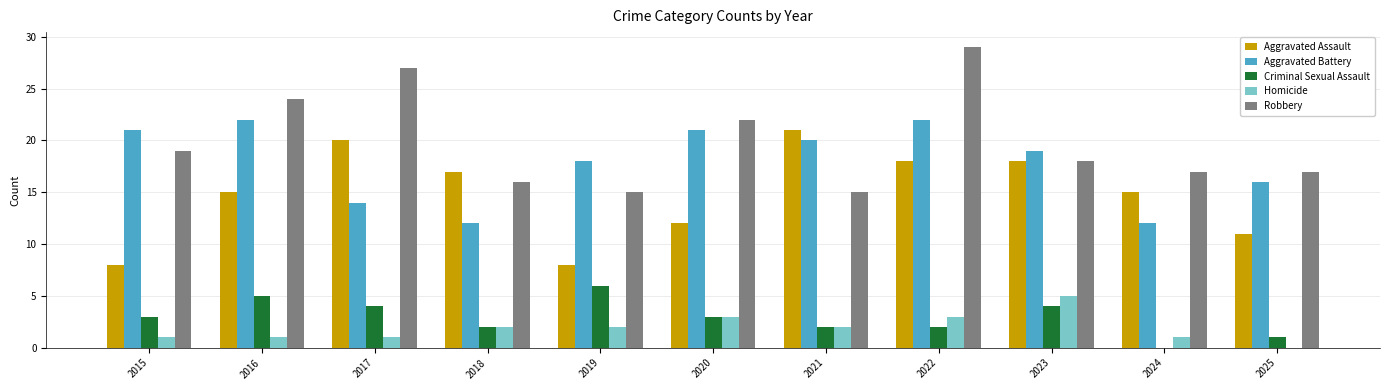

Reading left to right, list all the values displayed in this chart.

Aggravated Assault: 8	15	20	17	8	12	21	18	18	15	11
Aggravated Battery: 21	22	14	12	18	21	20	22	19	12	16
Criminal Sexual Assault: 3	5	4	2	6	3	2	2	4	0	1
Homicide: 1	1	1	2	2	3	2	3	5	1	0
Robbery: 19	24	27	16	15	22	15	29	18	17	17